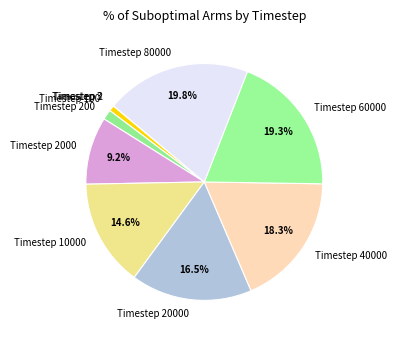

Is the sum of Timestep 60000 and Timestep 10000 greater than half?

No